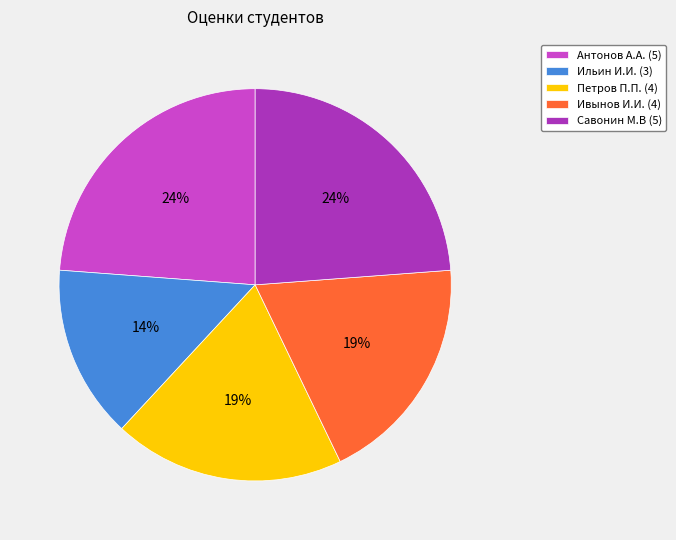

Which category has the smallest portion of the pie?

Ильин И.И. (3)